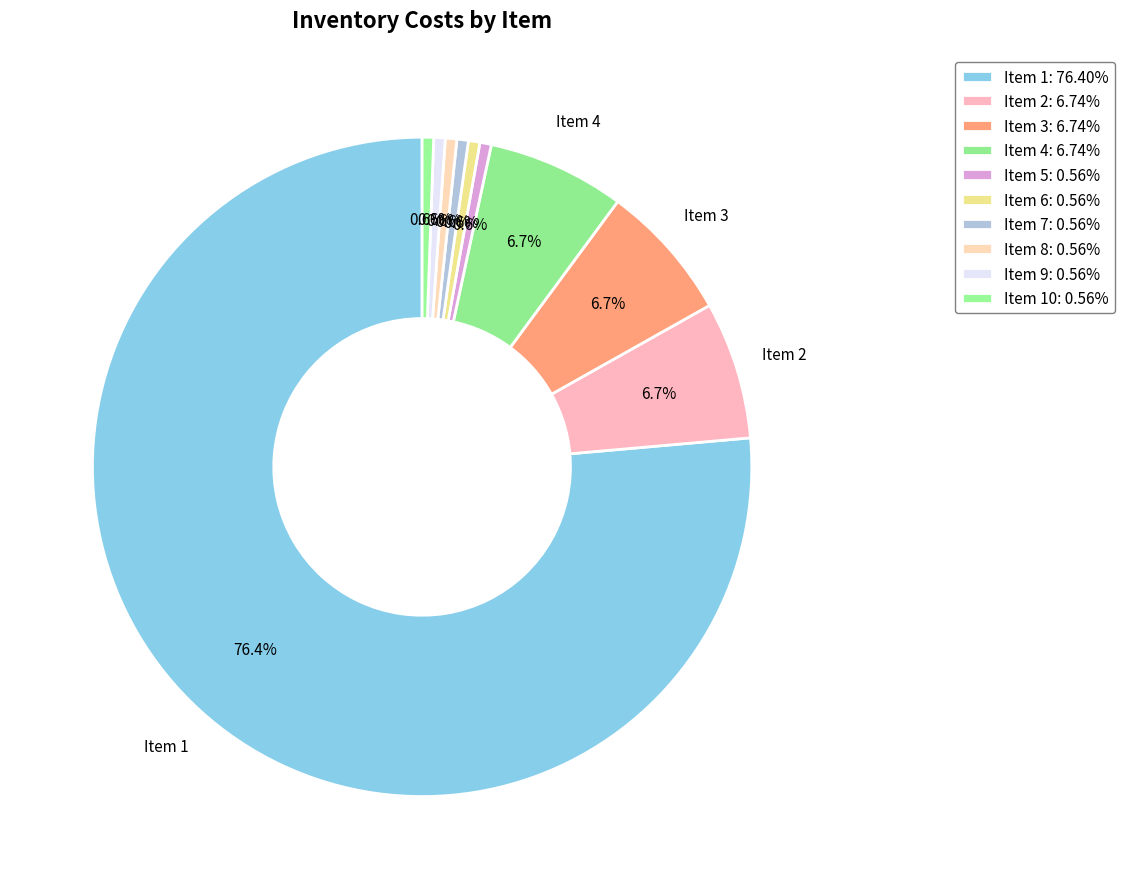

Count the number of slices in the pie.

10